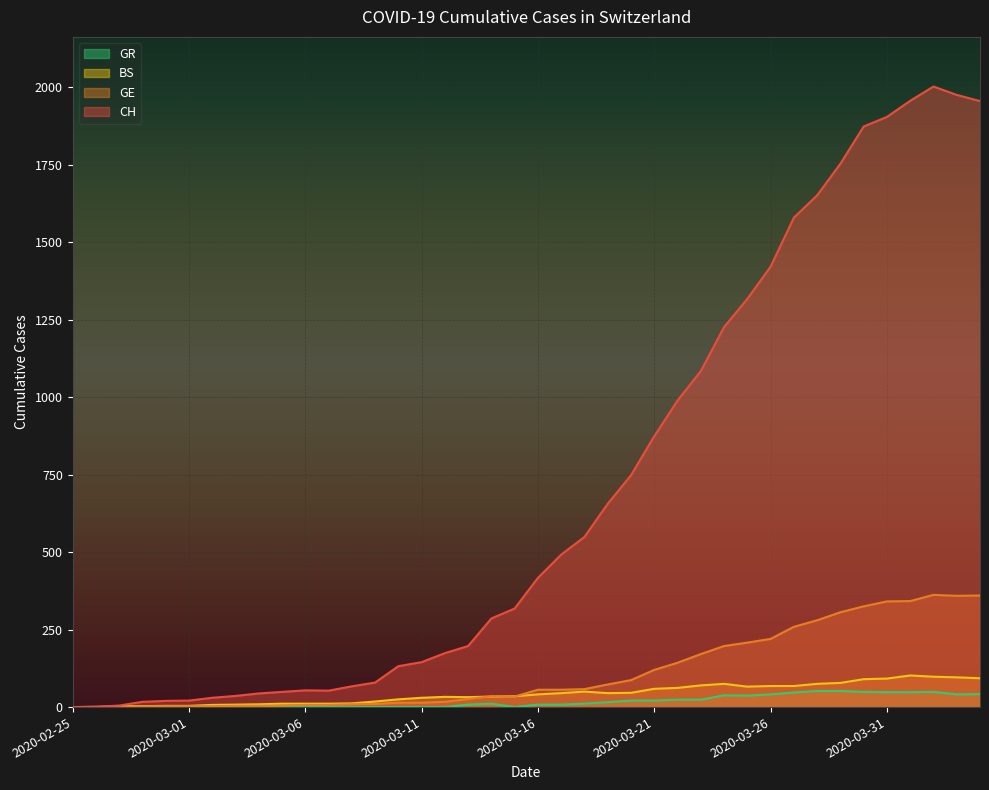

At which category is the sum across all series the highest?

2020-04-02